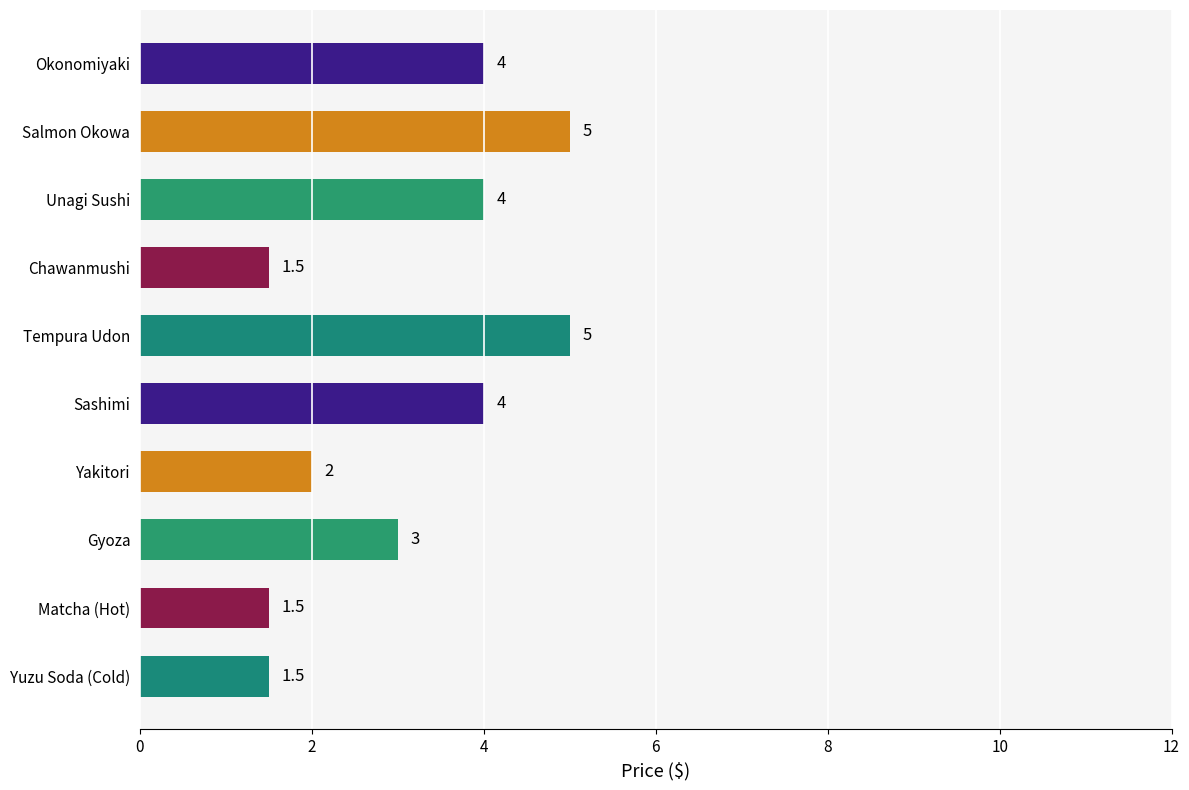

True or false: the data shows 7.1 at Salmon Okowa.

False